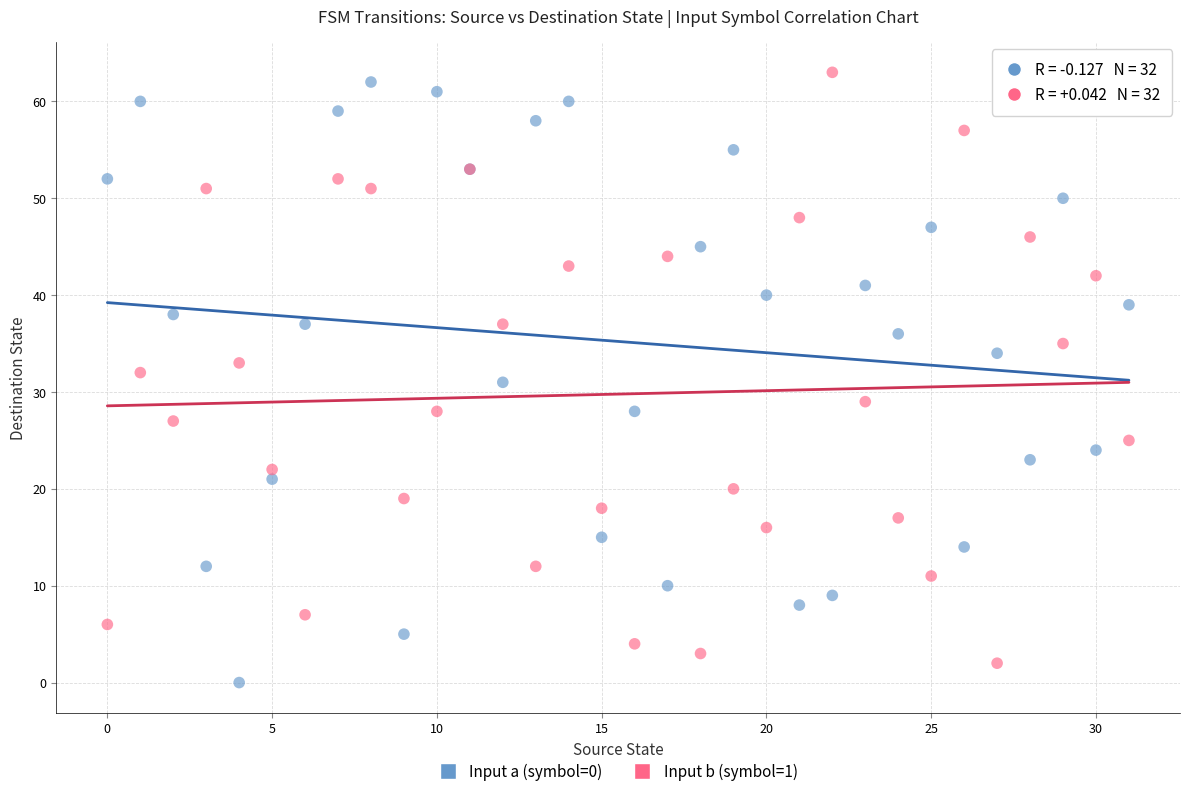

Which series contains the highest Y value?

Input b (symbol=1)